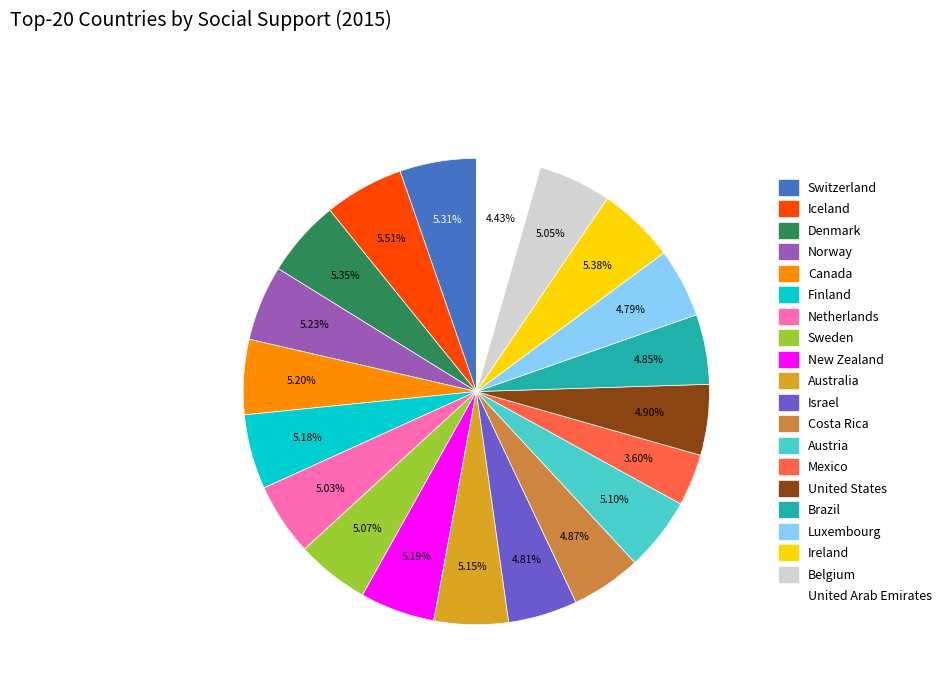

Approximately how many times larger is the value at Norway compared to Iceland?

0.9